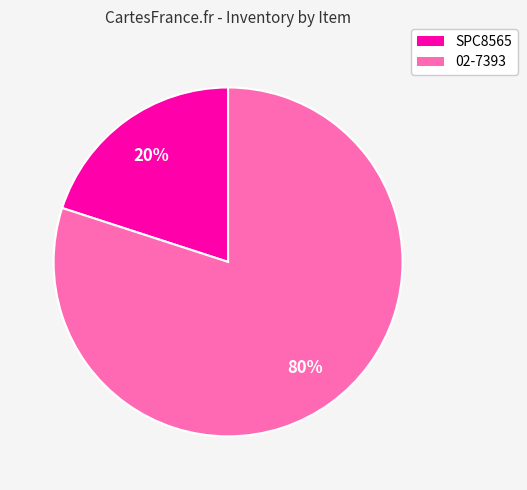

Do SPC8565 and 02-7393 together represent more than half of the pie?

Yes